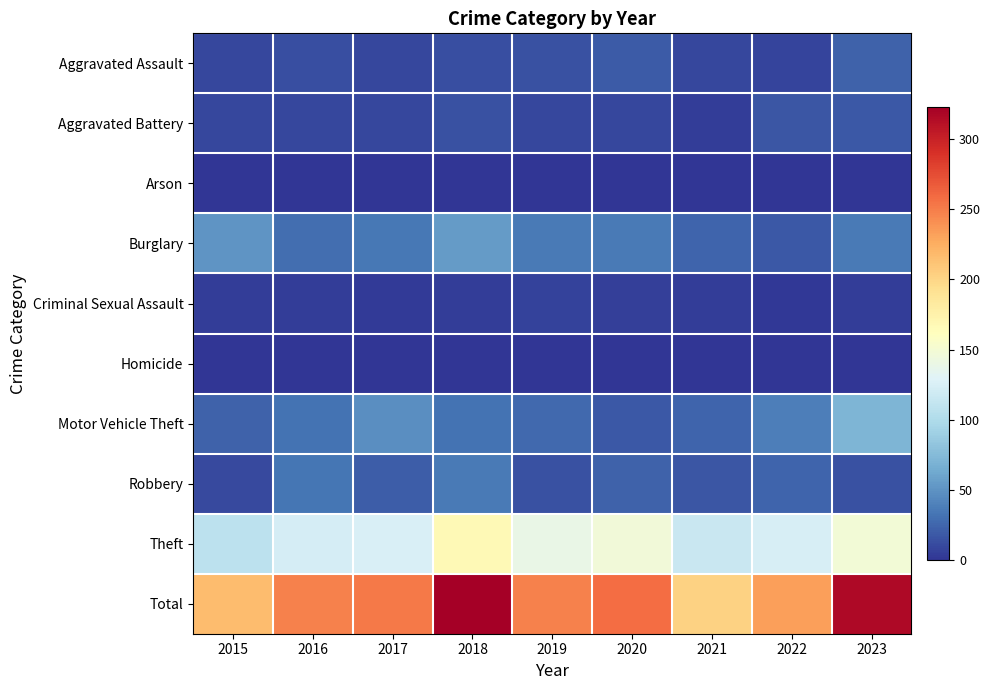

Reading right to left, transcribe all the data shown in this chart.

Aggravated Assault: 2023=23	2022=8	2021=10	2020=19	2019=14	2018=13	2017=10	2016=13	2015=9
Aggravated Battery: 2023=18	2022=17	2021=5	2020=9	2019=9	2018=14	2017=10	2016=10	2015=10
Arson: 2023=0	2022=1	2021=0	2020=0	2019=1	2018=1	2017=0	2016=1	2015=0
Burglary: 2023=36	2022=18	2021=25	2020=36	2019=36	2018=55	2017=35	2016=30	2015=51
Criminal Sexual Assault: 2023=4	2022=2	2021=5	2020=6	2019=7	2018=4	2017=3	2016=4	2015=4
Homicide: 2023=1	2022=0	2021=0	2020=0	2019=1	2018=1	2017=1	2016=1	2015=0
Motor Vehicle Theft: 2023=71	2022=38	2021=25	2020=18	2019=27	2018=32	2017=47	2016=32	2015=23
Robbery: 2023=15	2022=25	2021=17	2020=23	2019=14	2018=36	2017=21	2016=34	2015=11
Theft: 2023=148	2022=124	2021=115	2020=147	2019=139	2018=167	2017=125	2016=123	2015=108
Total: 2023=316	2022=233	2021=202	2020=258	2019=248	2018=323	2017=252	2016=248	2015=216